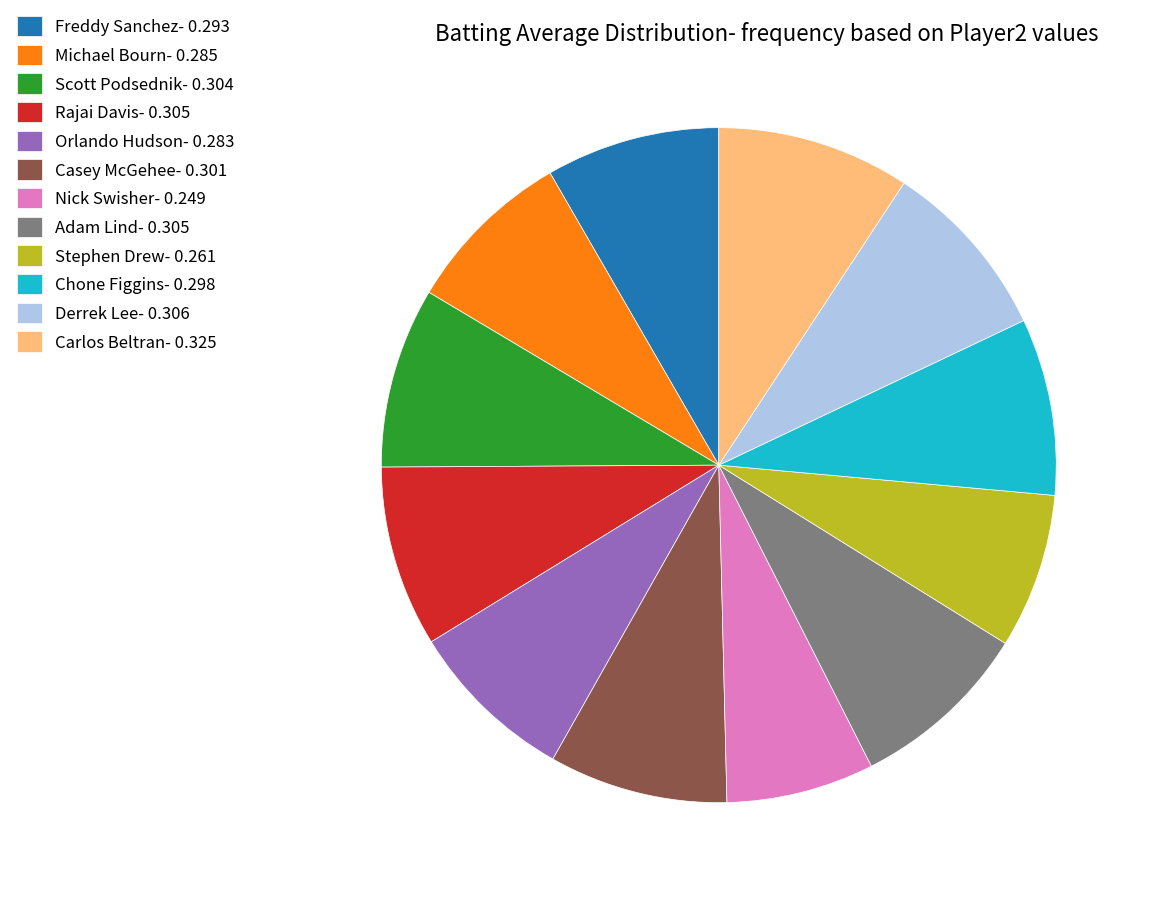

Between Michael Bourn- 0.285 and Stephen Drew- 0.261, which is larger?

Michael Bourn- 0.285